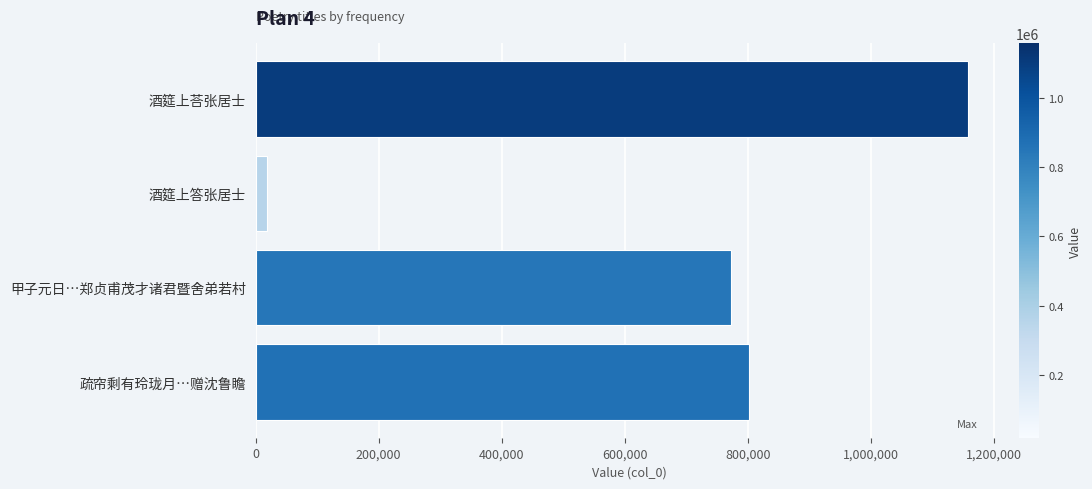

What is the value of the 4th bar from the top?

801278